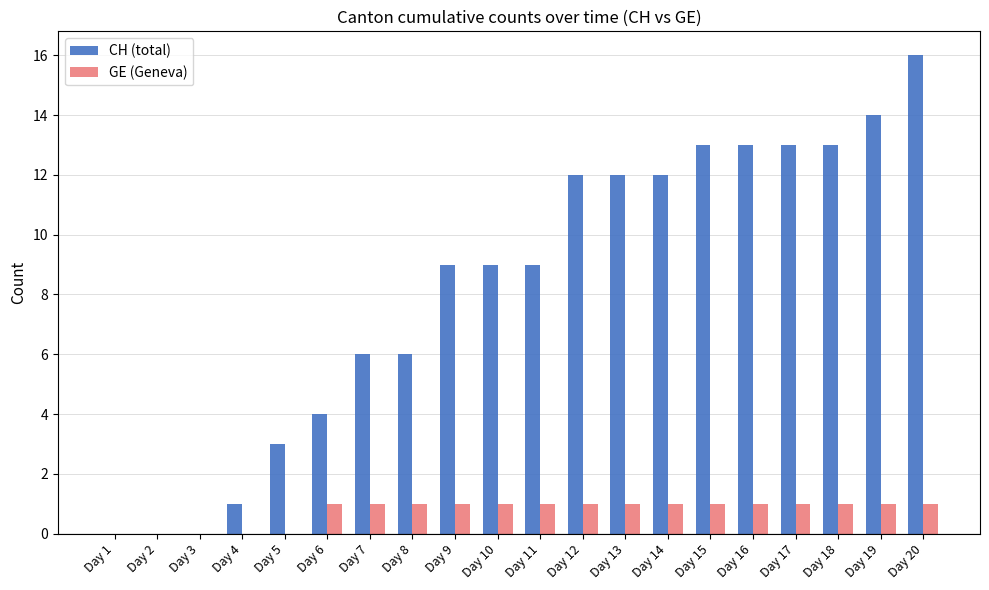

What is the sum of all GE (Geneva) values?

15